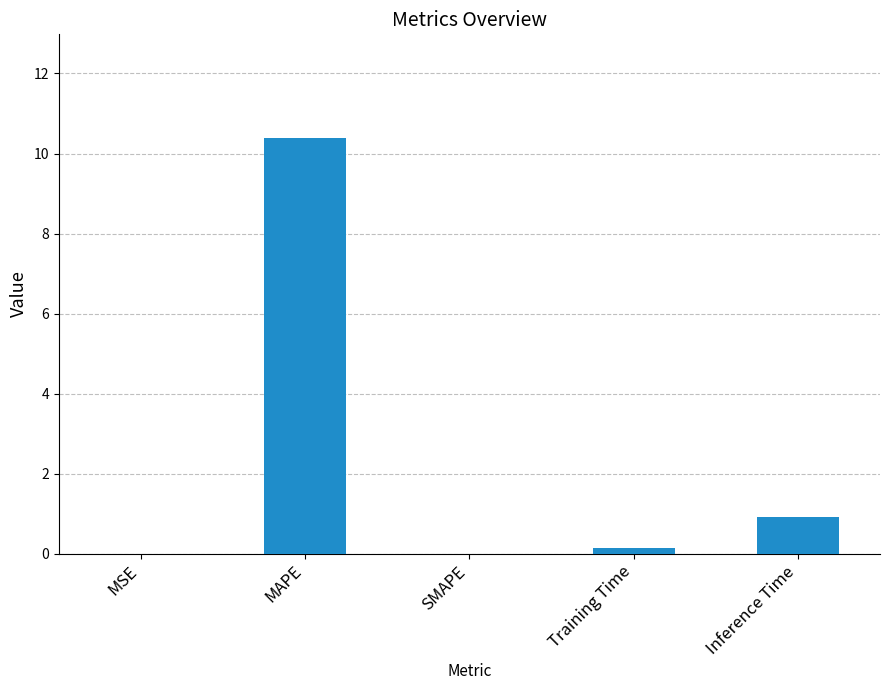

The chart shows a value of 1.7 at Inference Time. True or false?

False